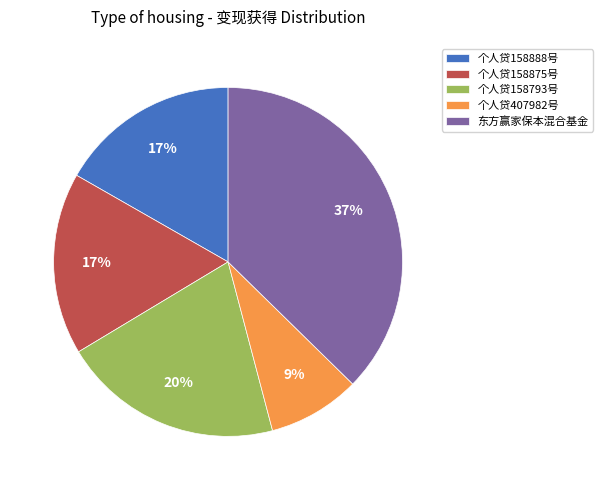

Is the sum of 个人贷158793号 and 个人贷407982号 greater than half?

No